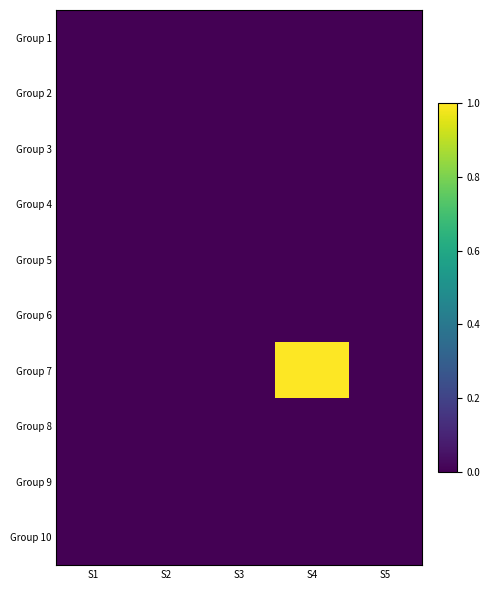

Reading left to right, what are all the values shown in this chart?

Group 1: S1=0	S2=0	S3=0	S4=0	S5=0
Group 2: S1=0	S2=0	S3=0	S4=0	S5=0
Group 3: S1=0	S2=0	S3=0	S4=0	S5=0
Group 4: S1=0	S2=0	S3=0	S4=0	S5=0
Group 5: S1=0	S2=0	S3=0	S4=0	S5=0
Group 6: S1=0	S2=0	S3=0	S4=0	S5=0
Group 7: S1=0	S2=0	S3=0	S4=1	S5=0
Group 8: S1=0	S2=0	S3=0	S4=0	S5=0
Group 9: S1=0	S2=0	S3=0	S4=0	S5=0
Group 10: S1=0	S2=0	S3=0	S4=0	S5=0